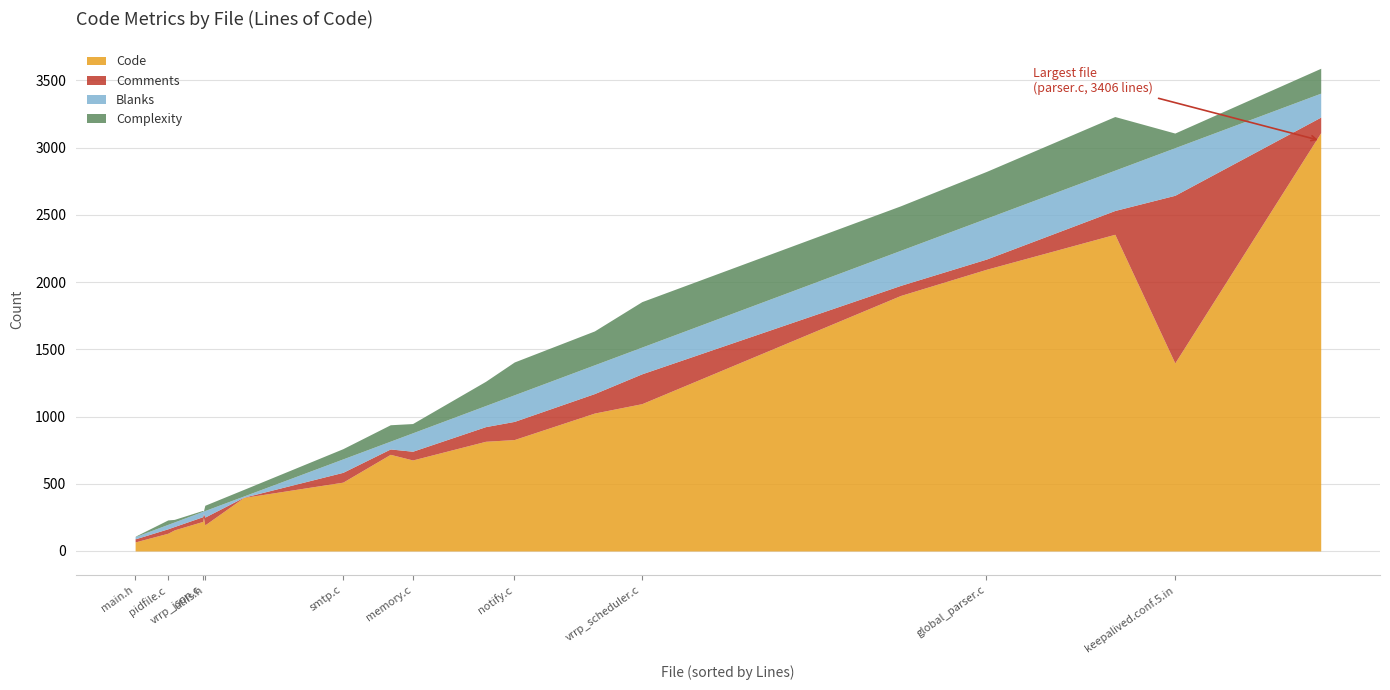

What position from the right is utils.c?

14